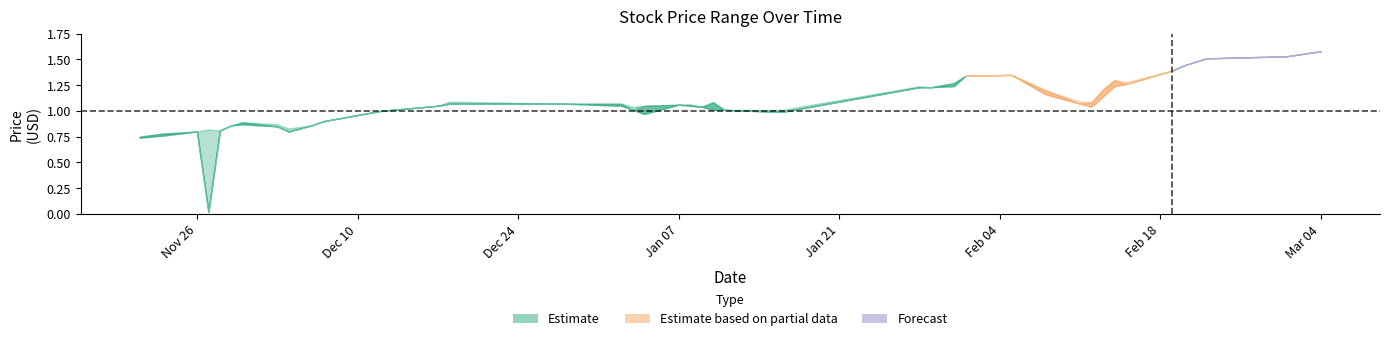

What is the label of the 11th point from the right?

2013-02-08